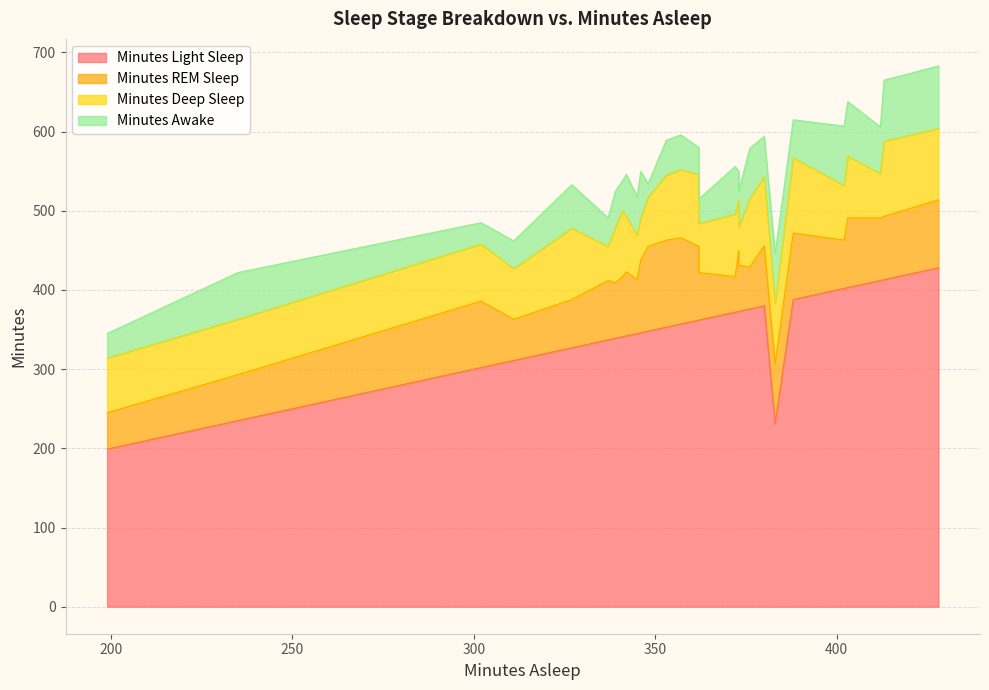

Read the Minutes REM Sleep value at 1.

92